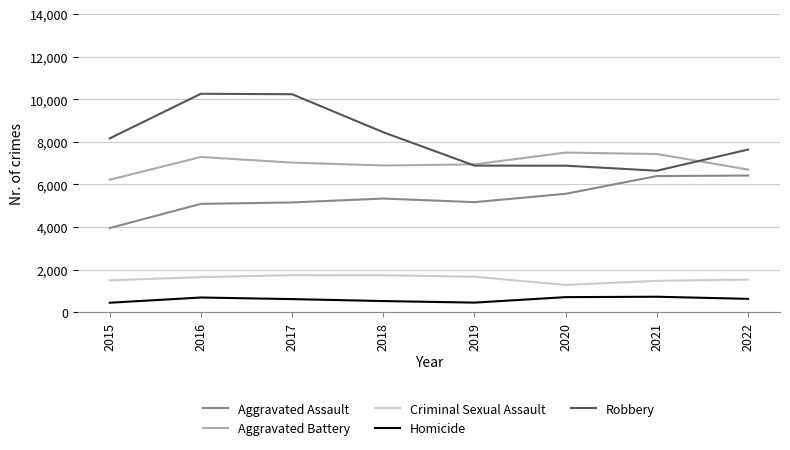

True or false: Homicide and Robbery intersect in this chart.

False